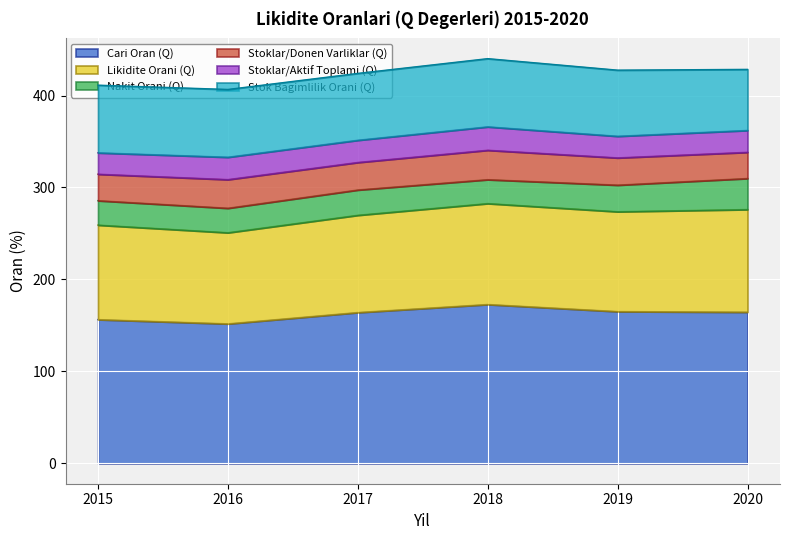

Reading left to right, list all the values displayed in this chart.

Cari Oran (Q): 156.4	151.8	164.2	172.9	165.2	164.5
Likidite Orani (Q): 102.7	99.1	105.7	109.7	108.5	111.5
Nakit Orani (Q): 26.5	26.6	27.5	26.0	28.9	33.8
Stoklar/Donen Varliklar (Q): 28.8	31.1	29.9	32.0	29.6	28.5
Stoklar/Aktif Toplami (Q): 23.2	24.3	24.1	25.4	23.5	23.8
Stok Bagimlilik Orani (Q): 73.5	73.6	72.6	74.1	71.8	66.3